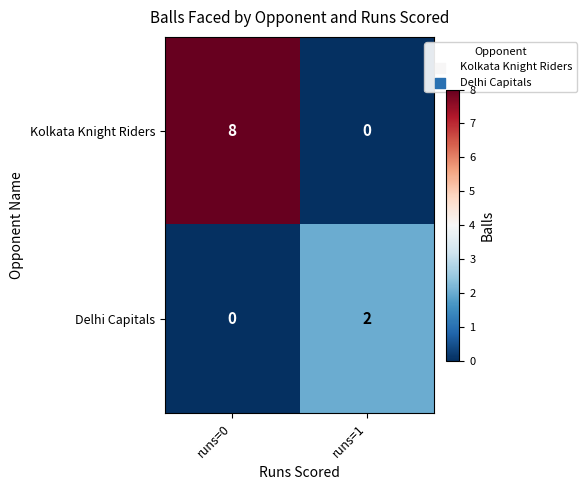

Which series changed the most between runs=0 and runs=1?

Kolkata Knight Riders